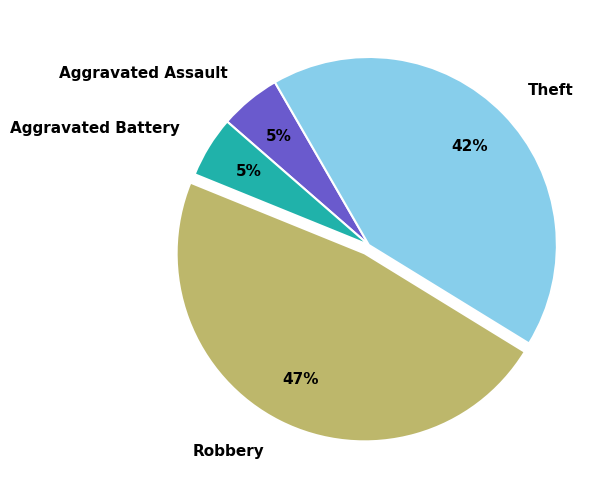

How many segments does this pie chart have?

4